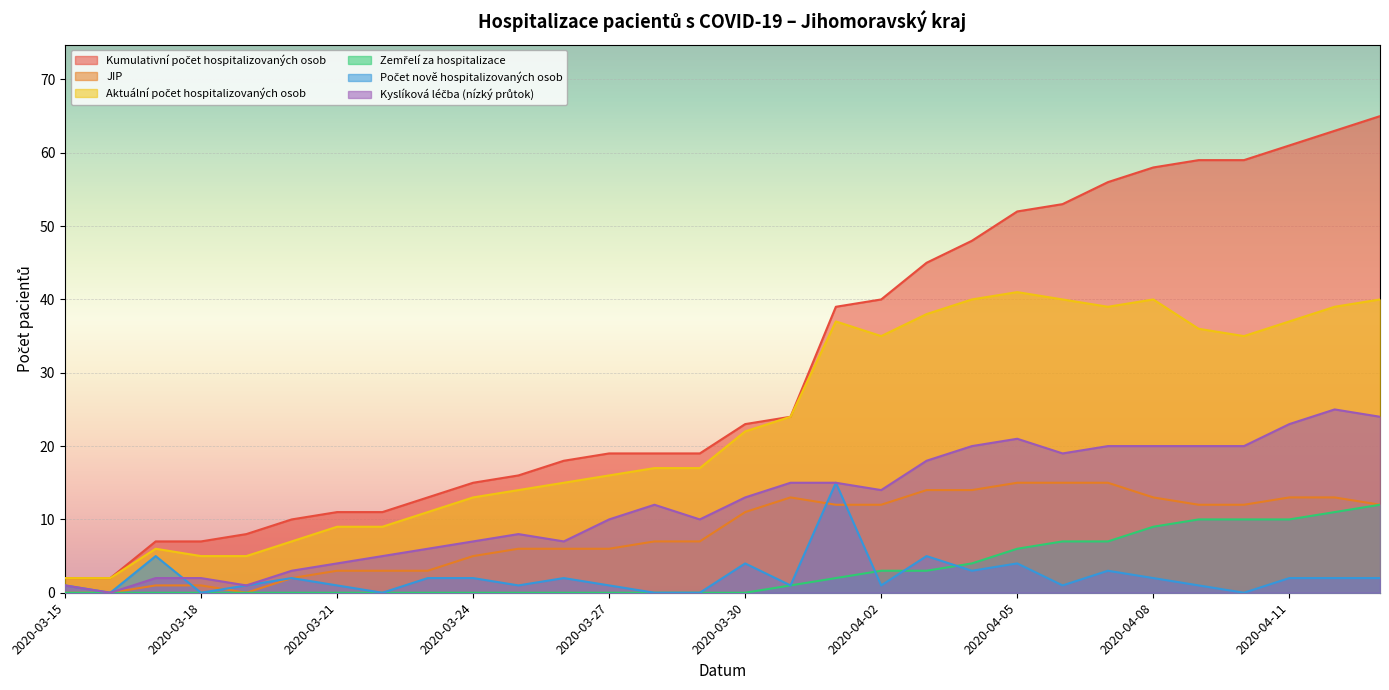

What is the label of the 28th point from the right?

2020-03-17